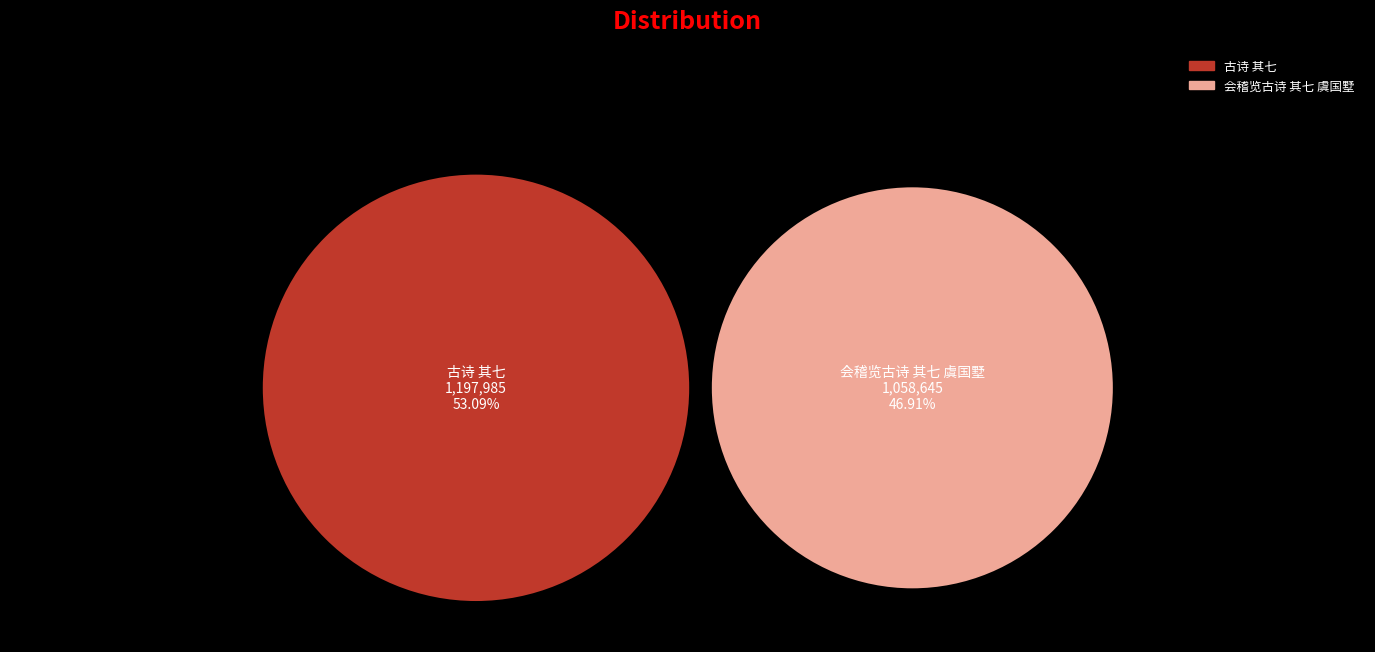

How many slices are in this pie chart?

2